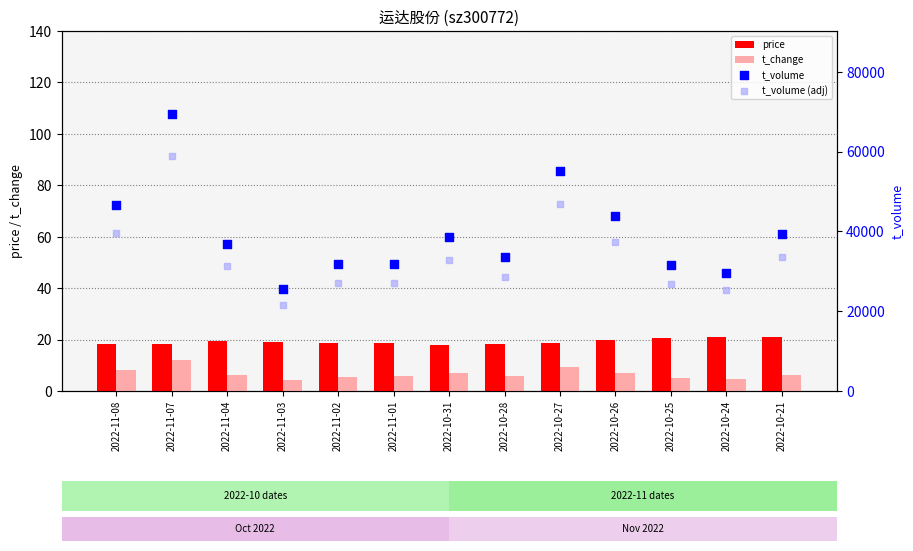

Is the value of t_volume at 2022-11-01 greater than the value of t_volume (adj) at 2022-11-02?

Yes